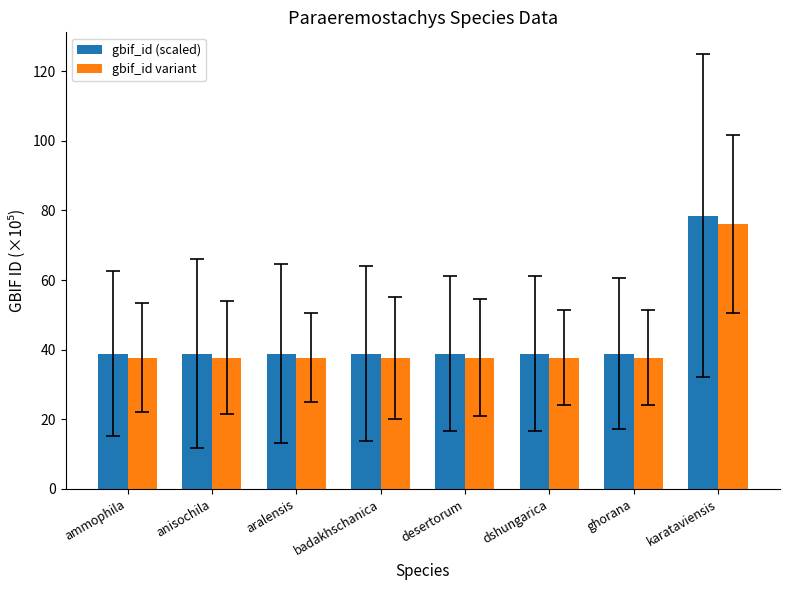

What is the label of the 1st bar from the left?

ammophila